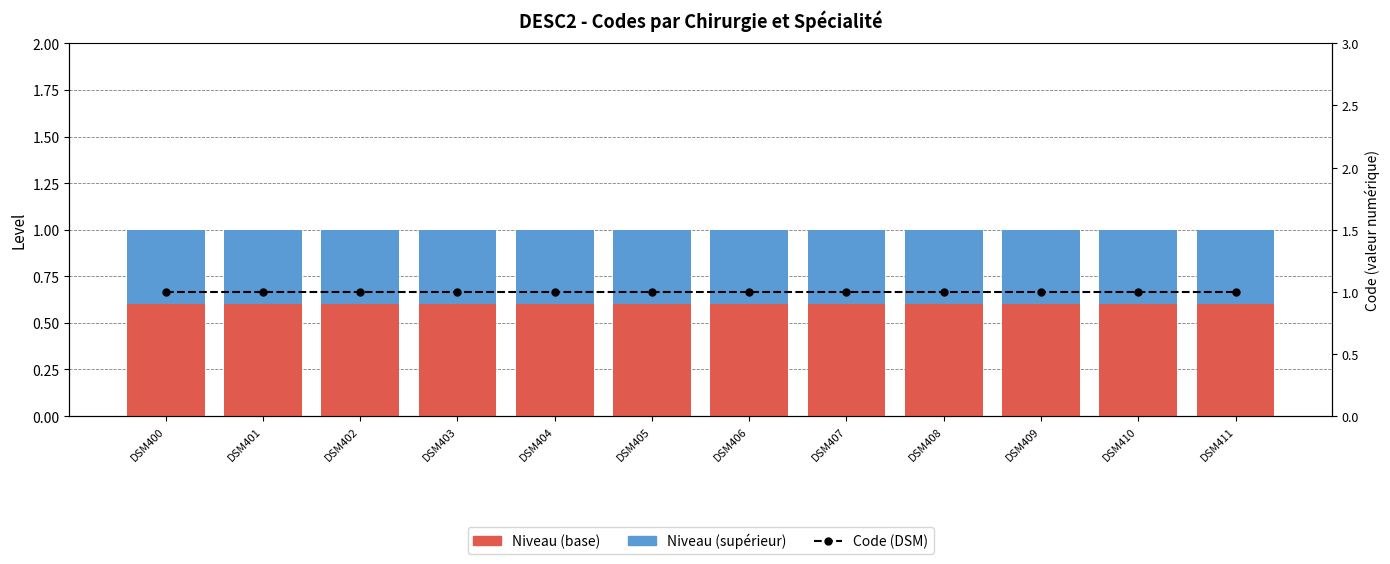

What is the difference between the highest and lowest values at DSM403?

0.6